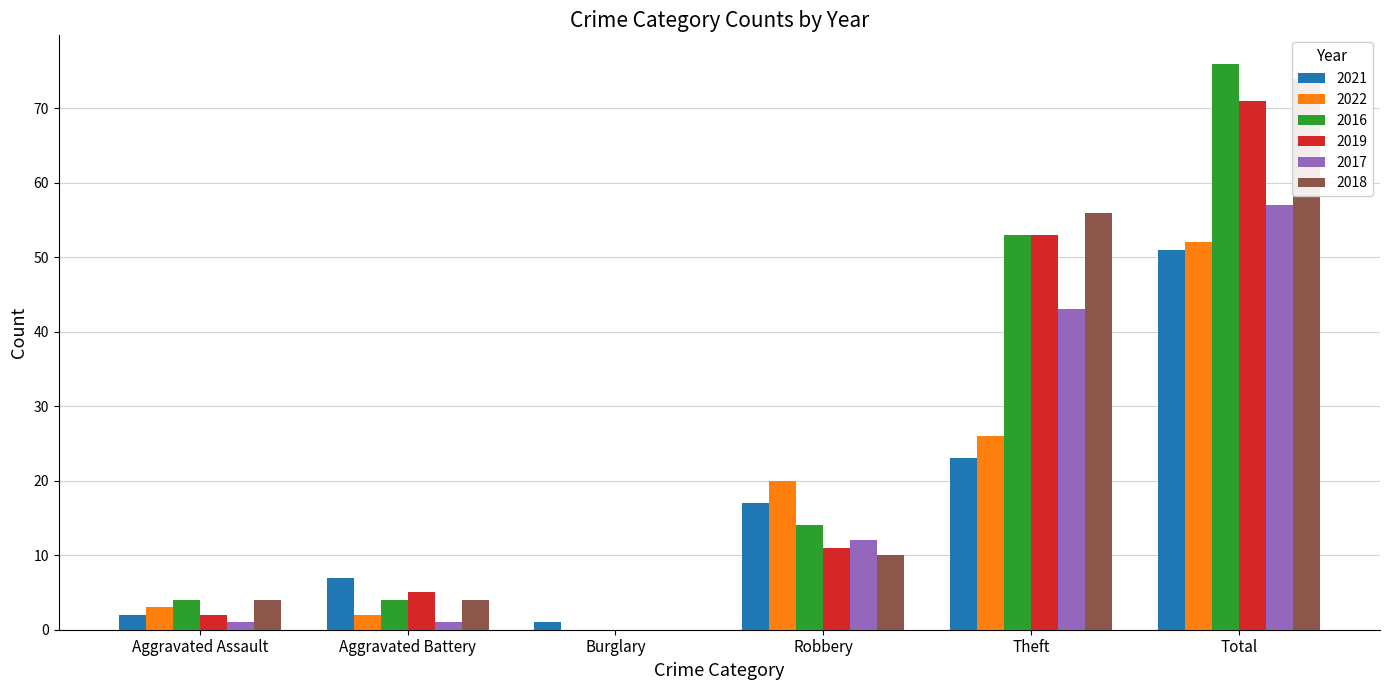

Between Burglary and Theft, which series saw the biggest shift?

2018